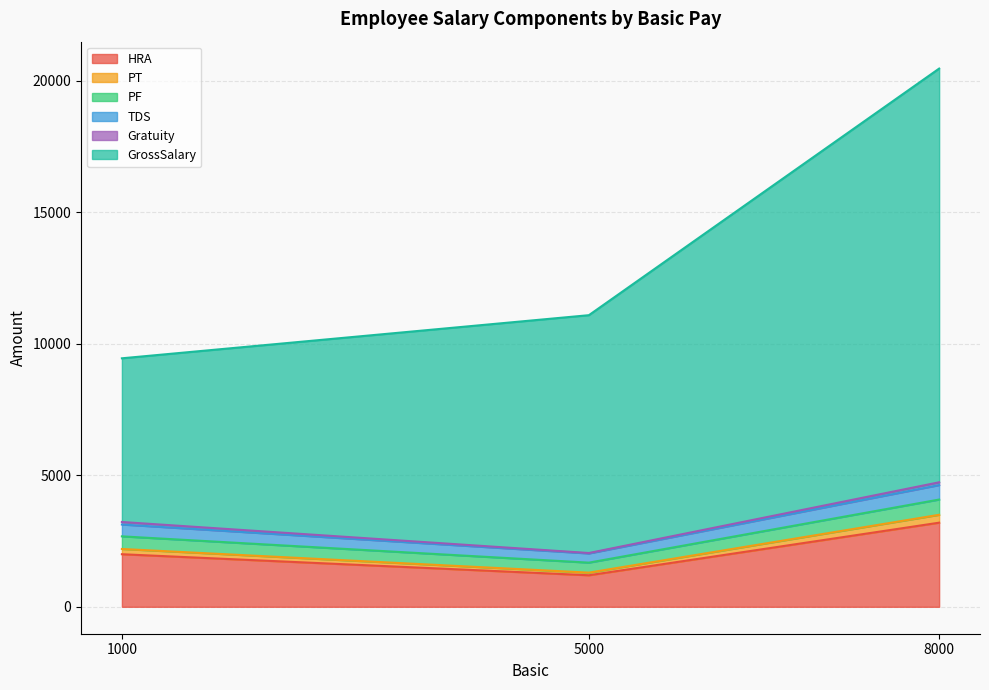

List the labels in order of HRA value, largest first.

8000, 1000, 5000